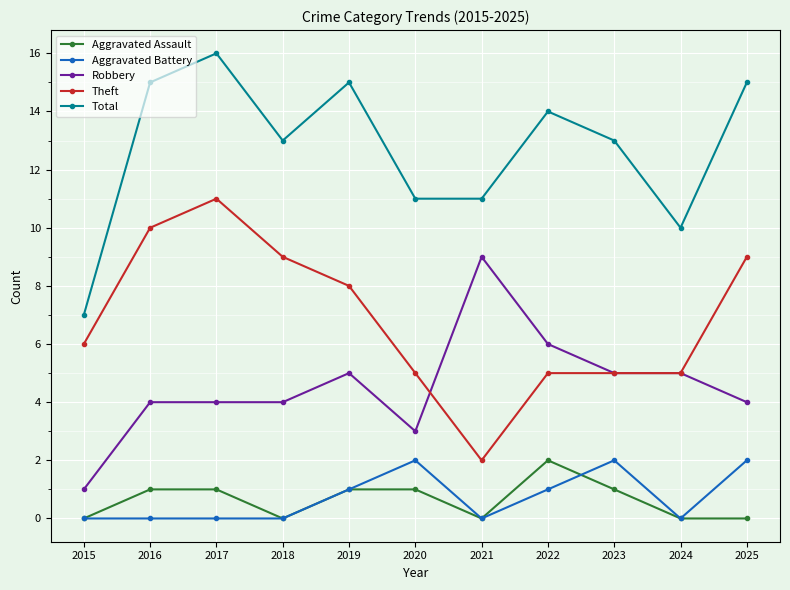

What is the difference between the Total values at 2021 and 2023?

2